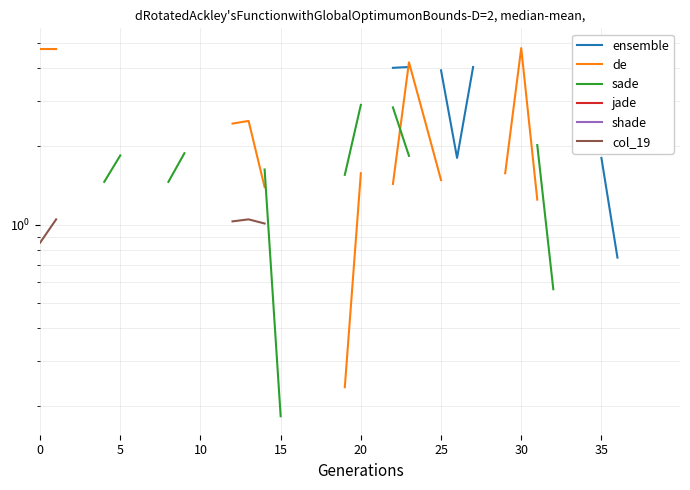

What is the label of the 16th point from the right?

23